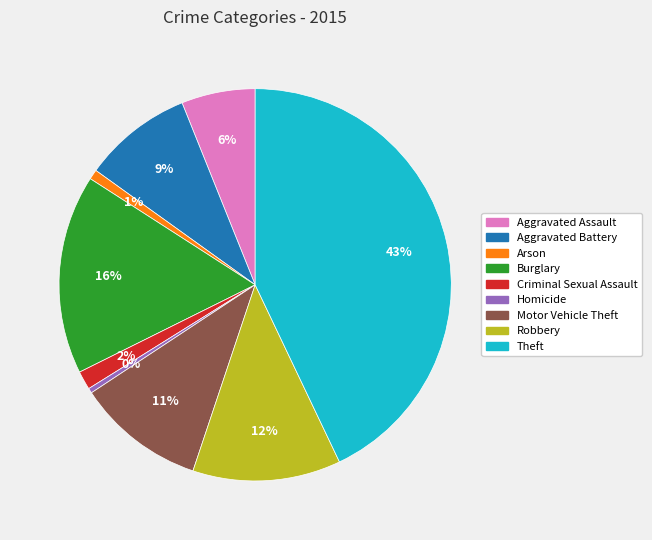

To the nearest percent, what is the difference between the Motor Vehicle Theft and Theft slice percentages?

32%